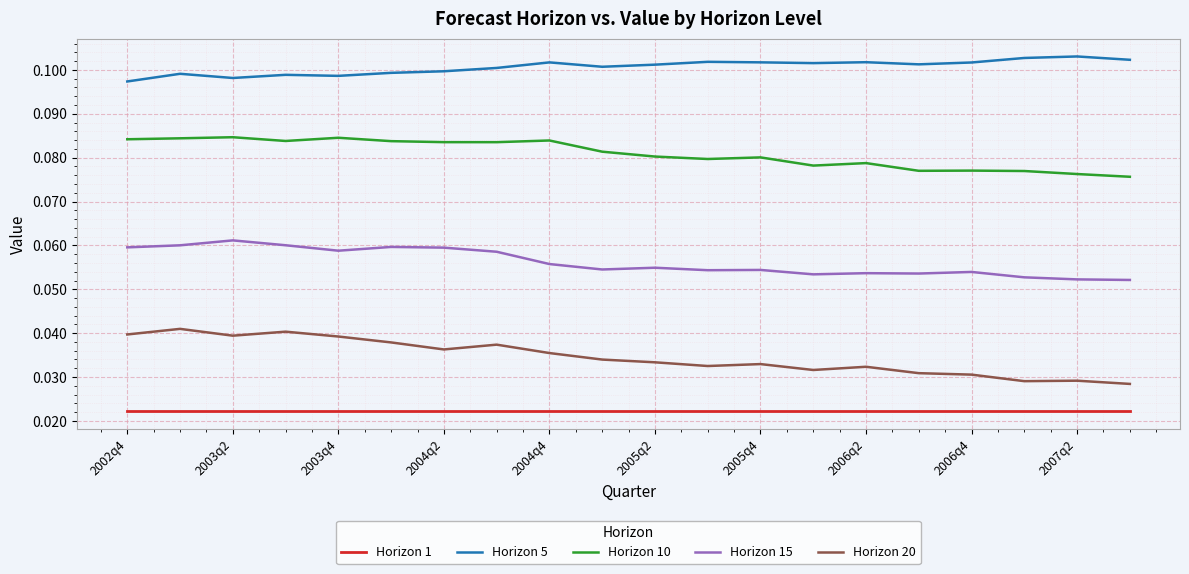

True or false: Horizon 10 and Horizon 5 cross at least once.

False